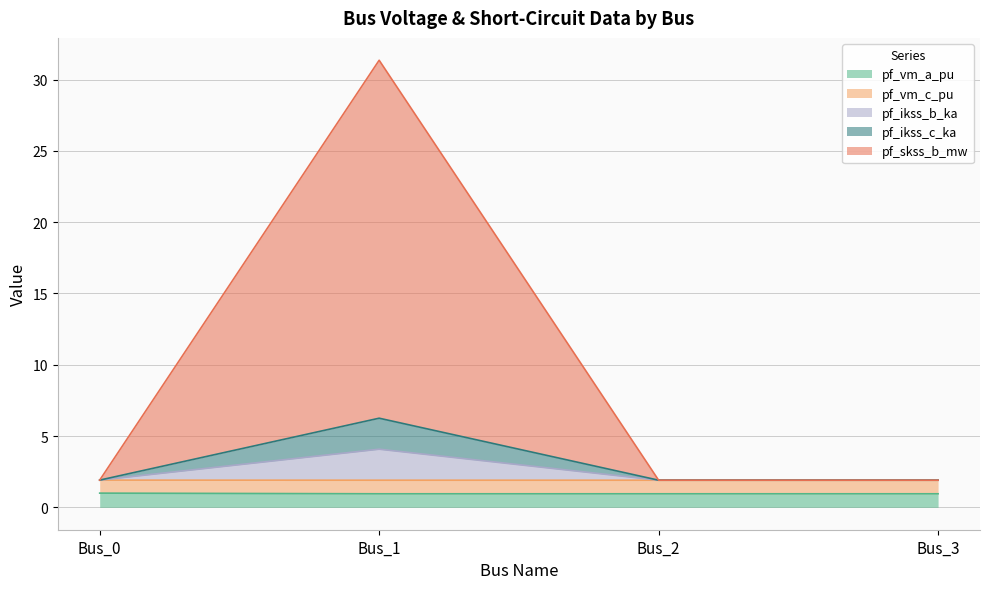

Is the value of pf_ikss_c_ka at Bus_0 greater than the value of pf_skss_b_mw at Bus_0?

No